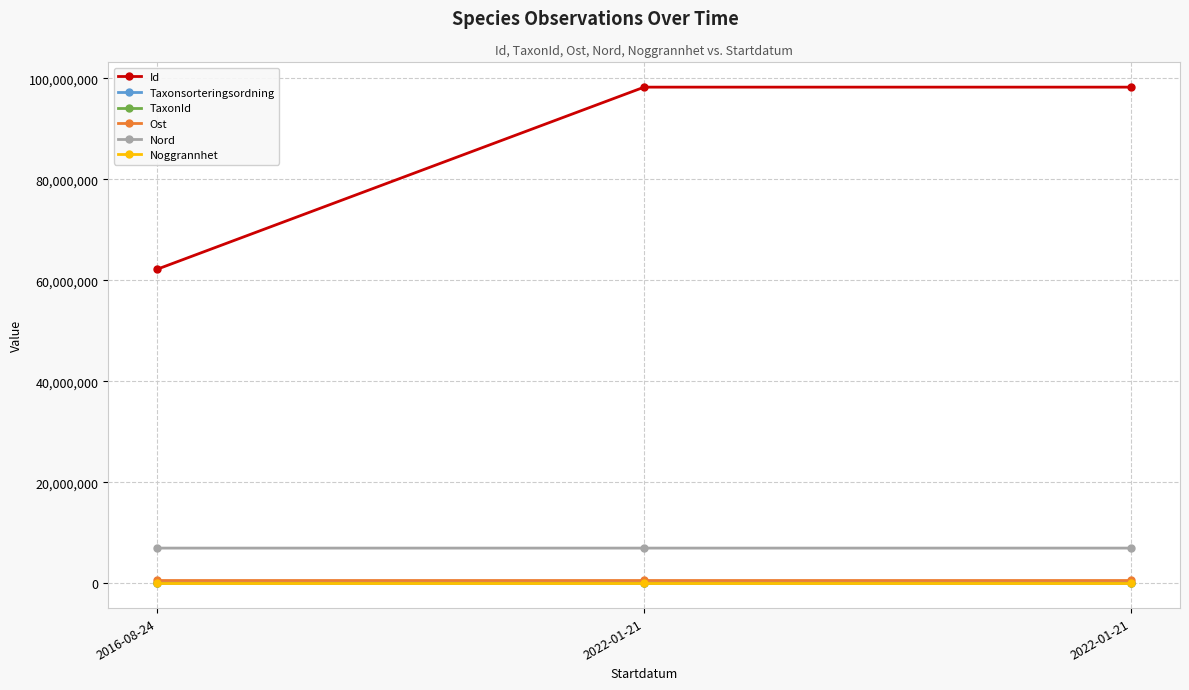

Where does the Id series first go above 98237841?

2022-01-21